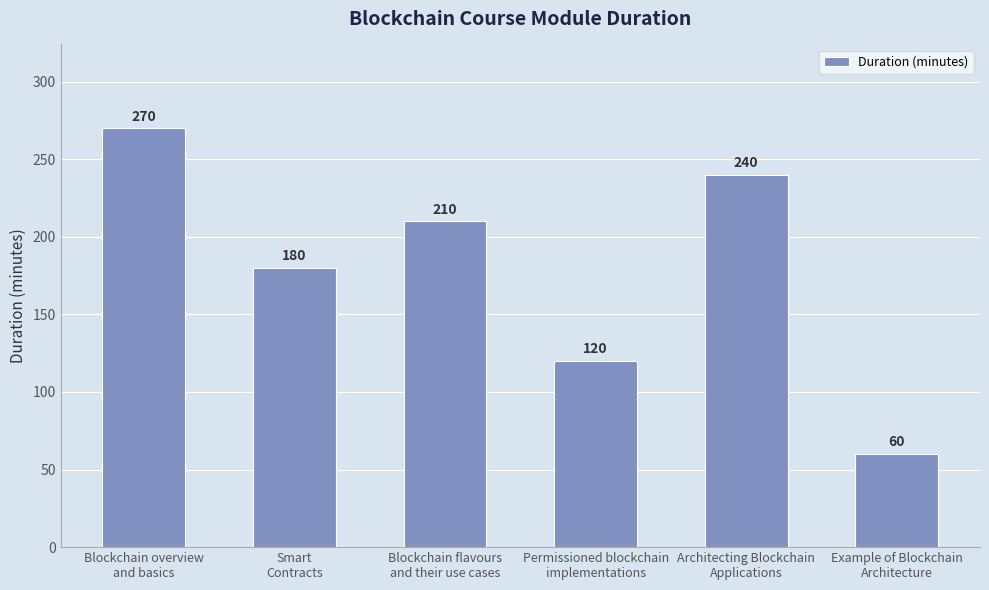

What is the label of the 1st bar from the left?

Blockchain overview
and basics